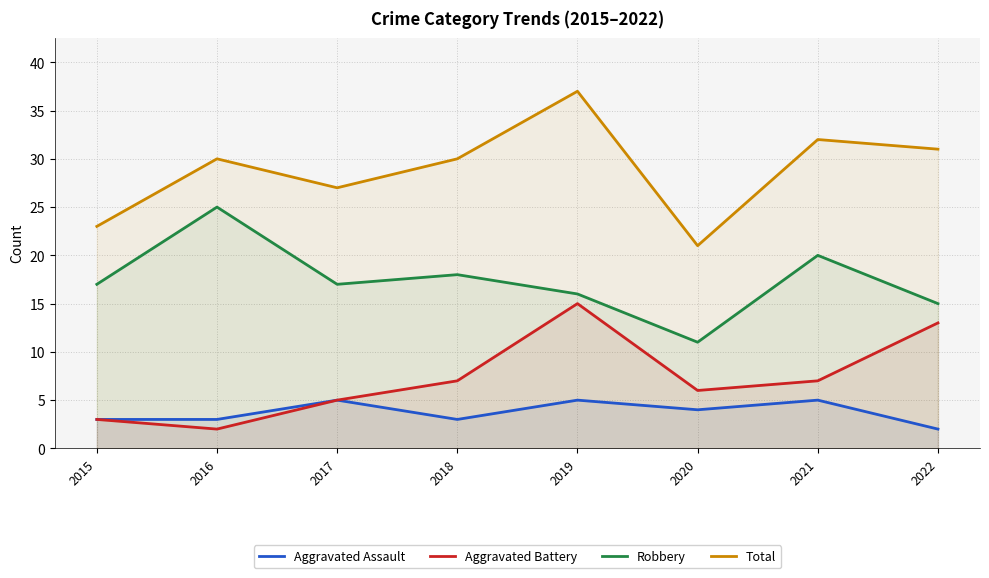

Where is the first local minimum for Aggravated Battery?

2016